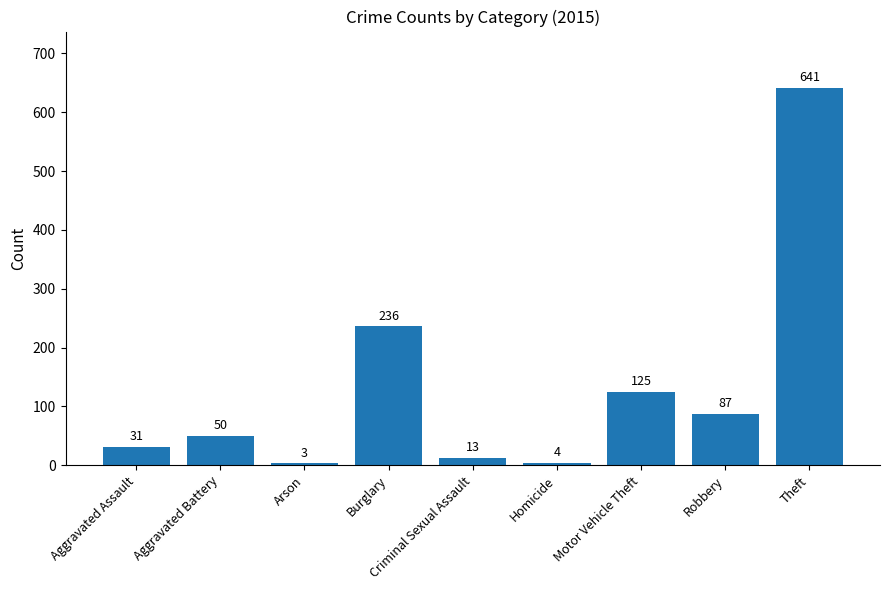

How many data points are less than 50?

4